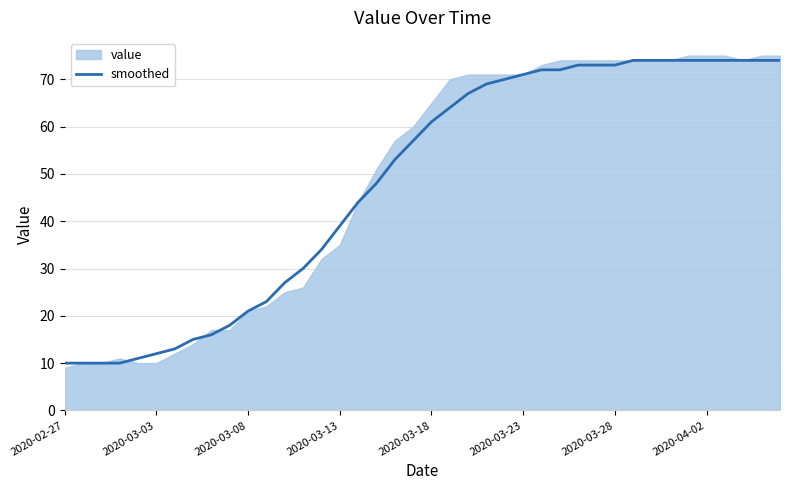

What is the lowest value of the smoothed series?

10